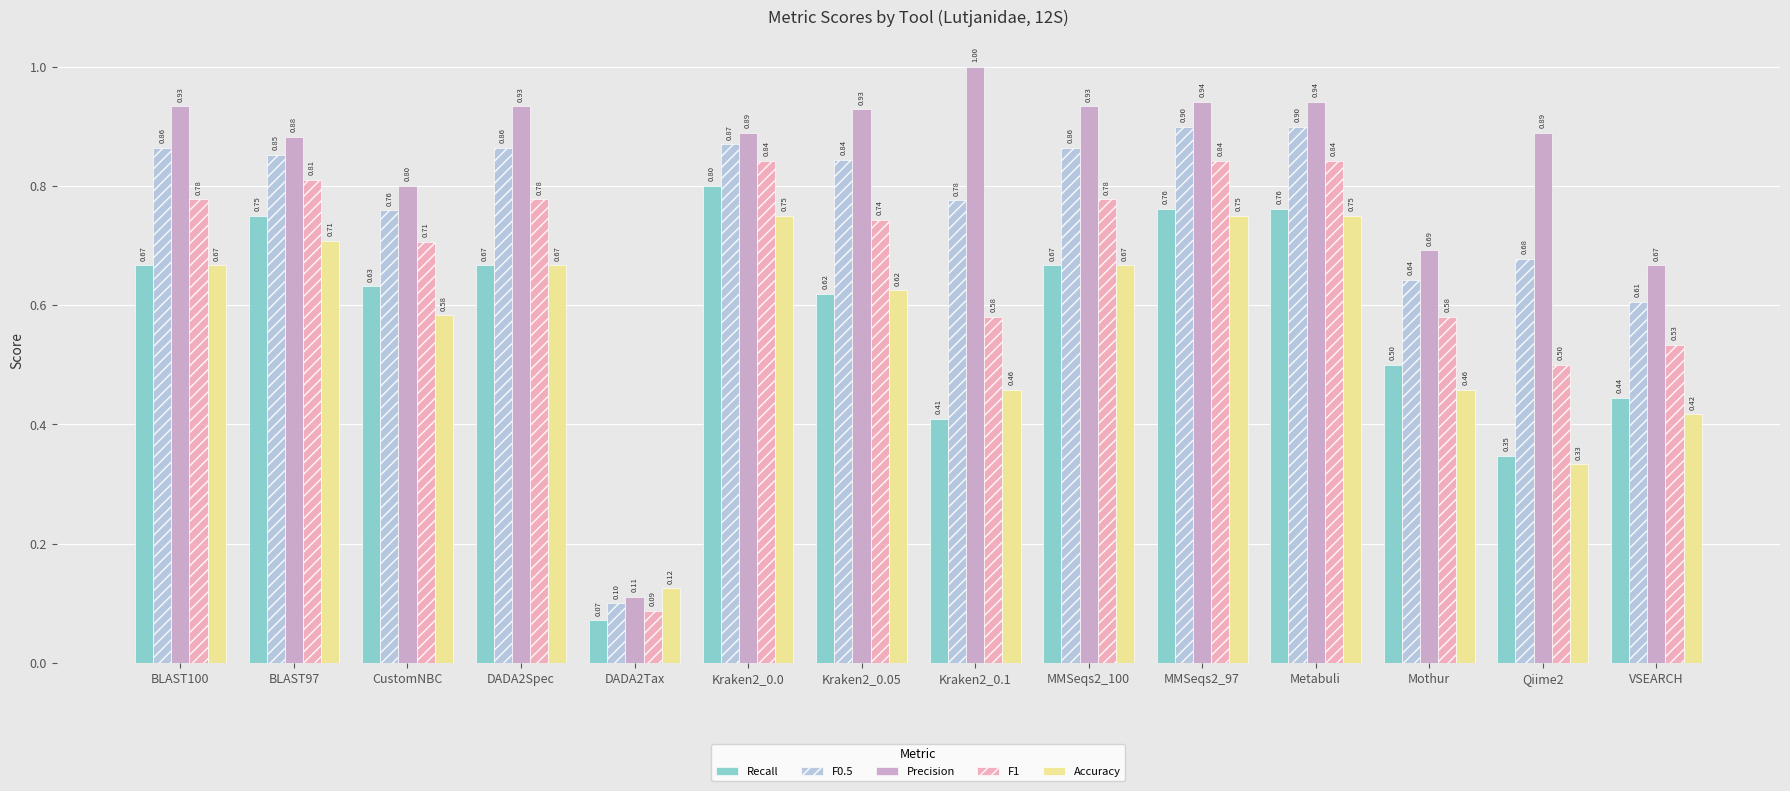

What is the sum of all Accuracy values?

8.0